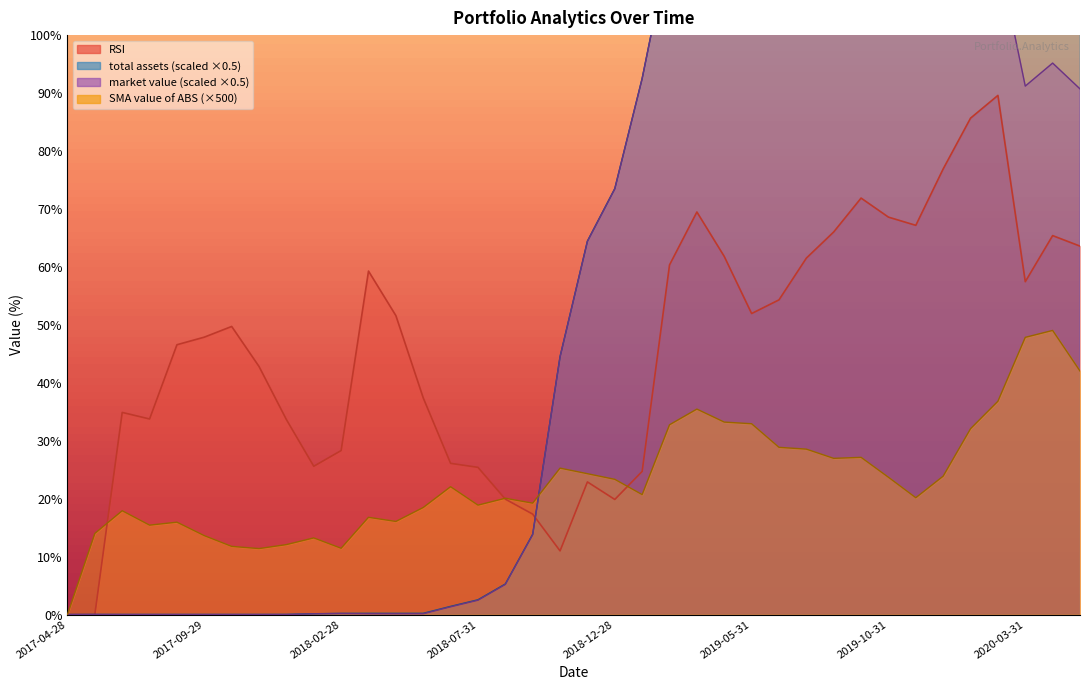

What is the difference between the maximum and minimum values in the total assets series?

176.2